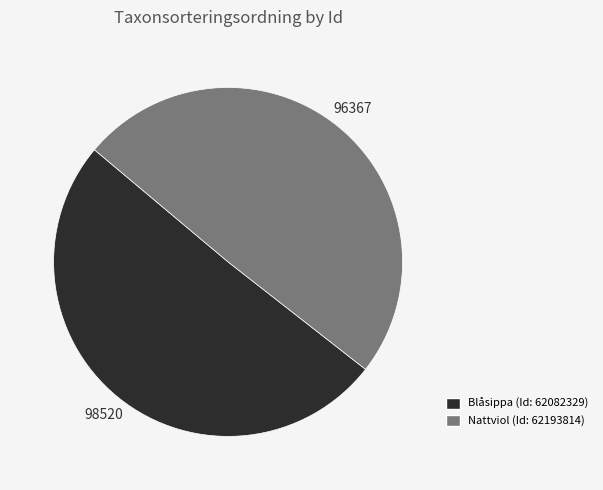

Does any single category account for the majority?

Yes